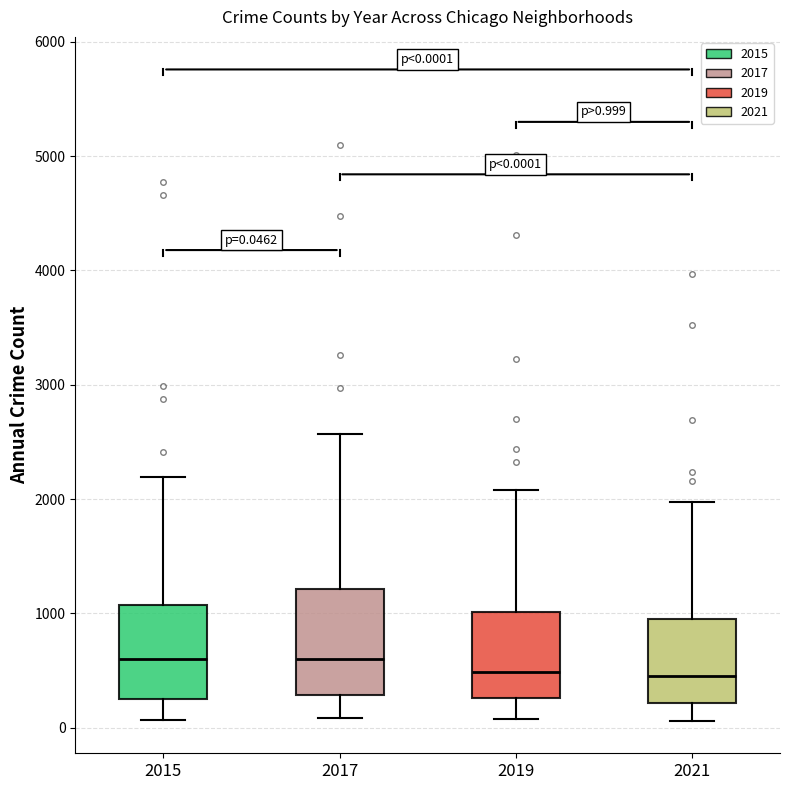

Which box is the tallest, from its lower edge to its upper edge?

2017